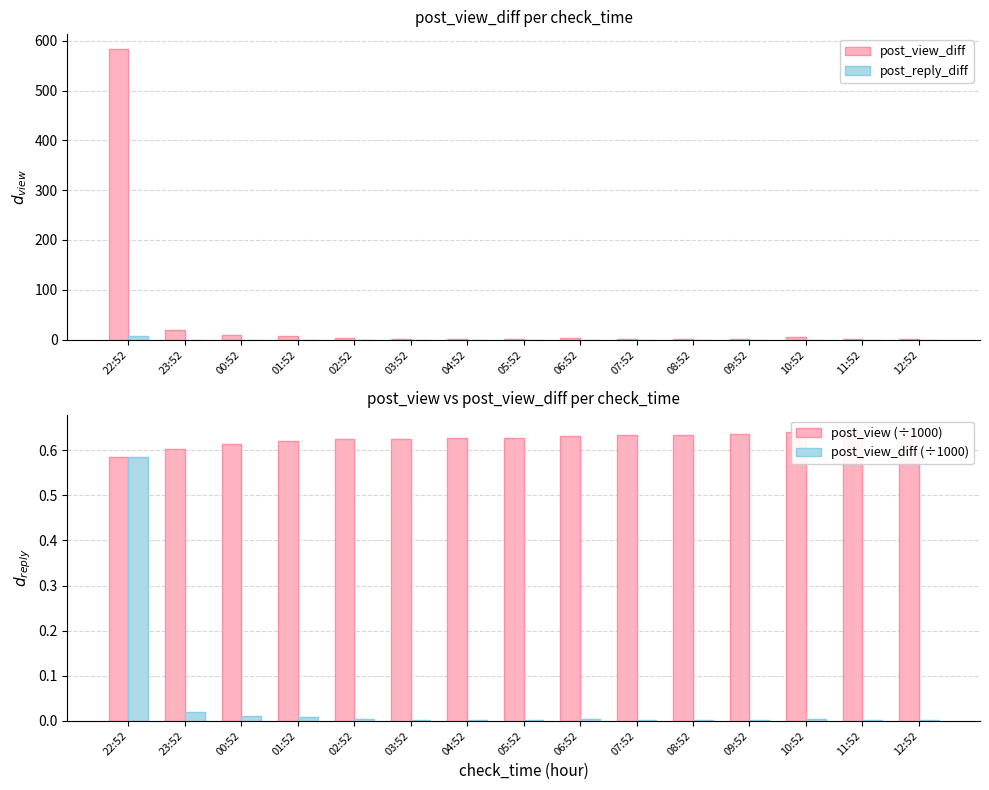

Rank the categories by post_reply_diff value from highest to lowest.

22:52, 23:52, 00:52, 01:52, 02:52, 03:52, 04:52, 05:52, 06:52, 07:52, 08:52, 09:52, 10:52, 11:52, 12:52